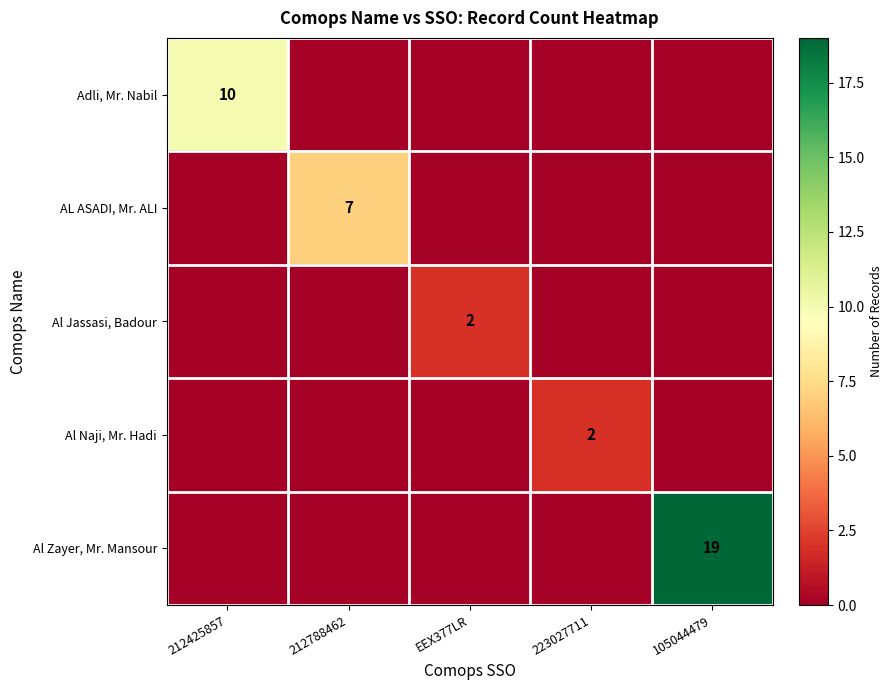

True or false: AL ASADI, Mr. ALI has a value of 7 at 212788462.

True